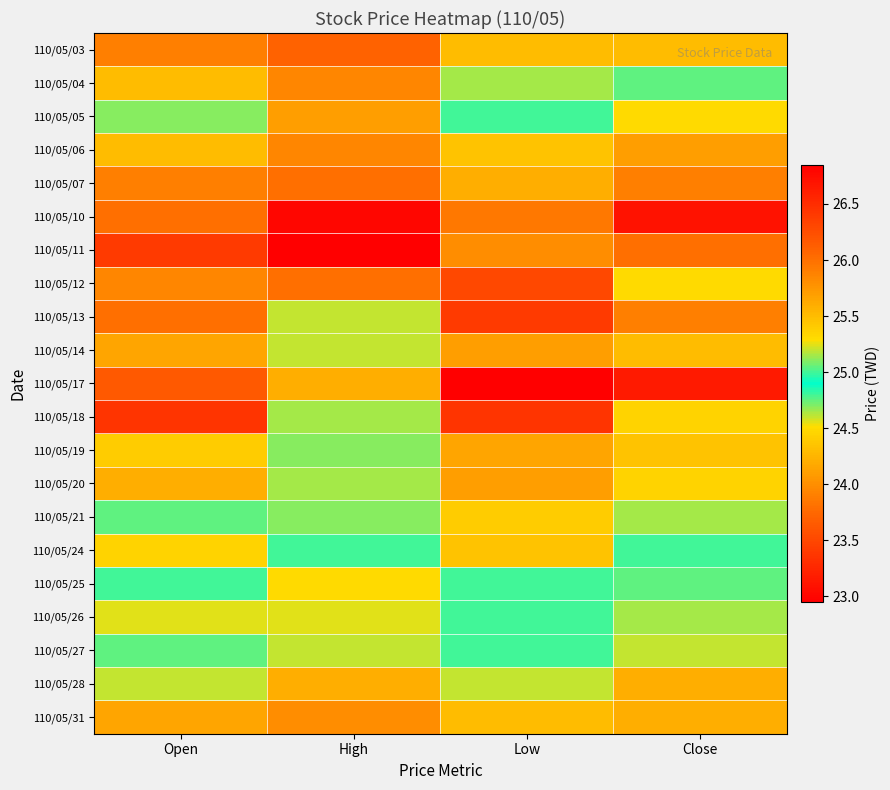

At how many categories does at least one series exceed 25?

4